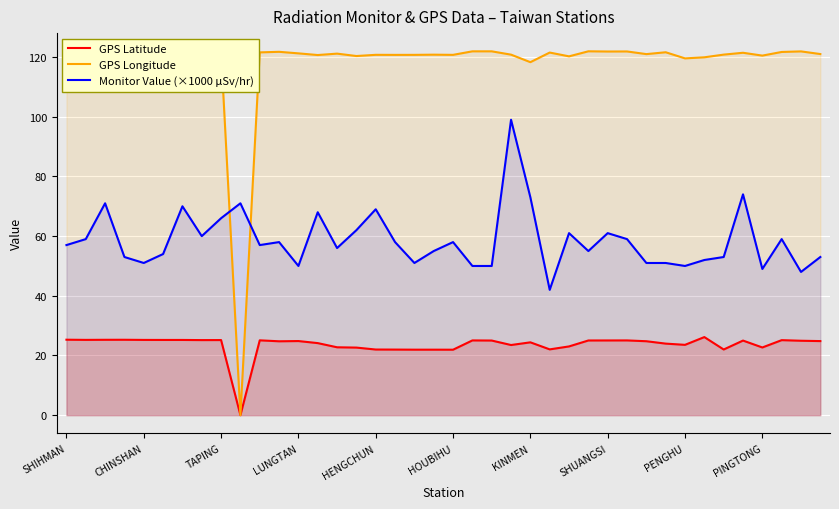

What is the value of the GPS Latitude point at the 30th from the left?

25.1